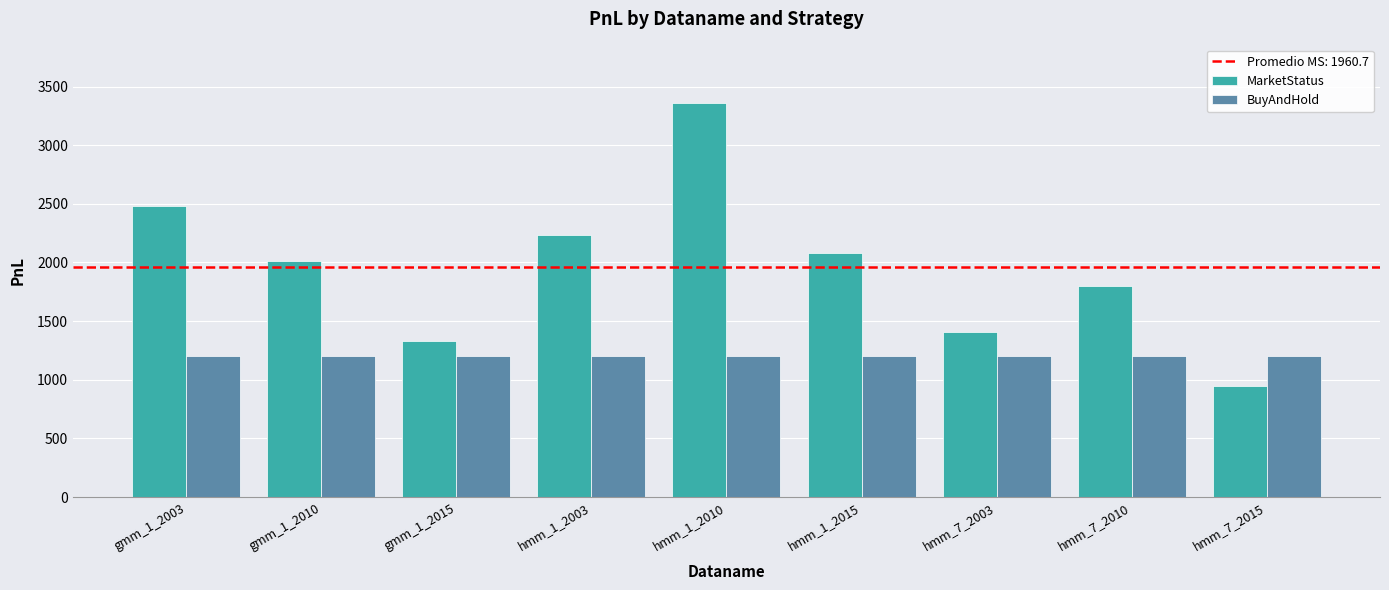

Which series has the widest spread of values?

MarketStatus